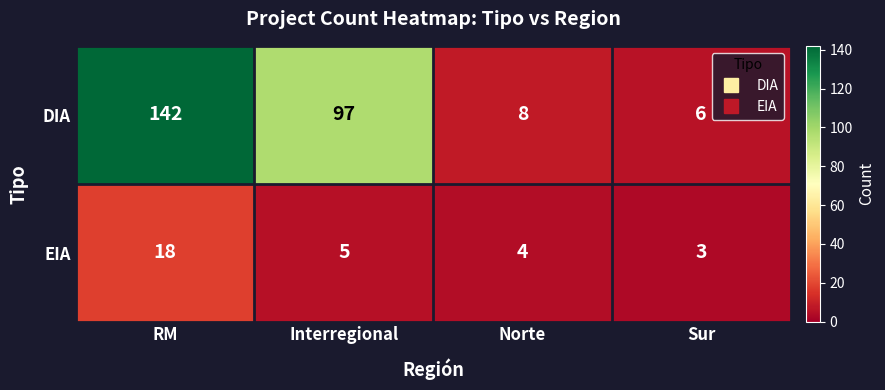

Where is EIA nearest to the value 10?

Interregional